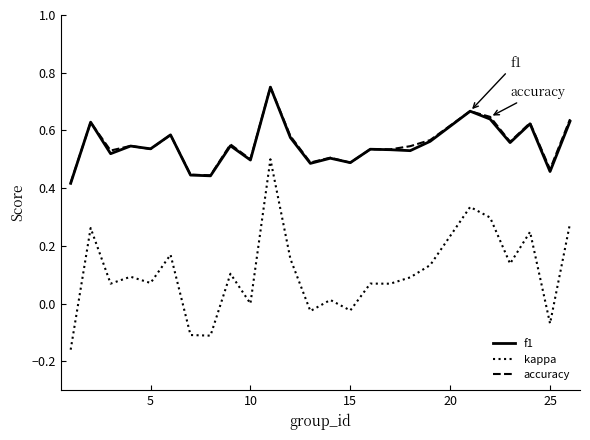

Does the chart have visible grid lines?

No